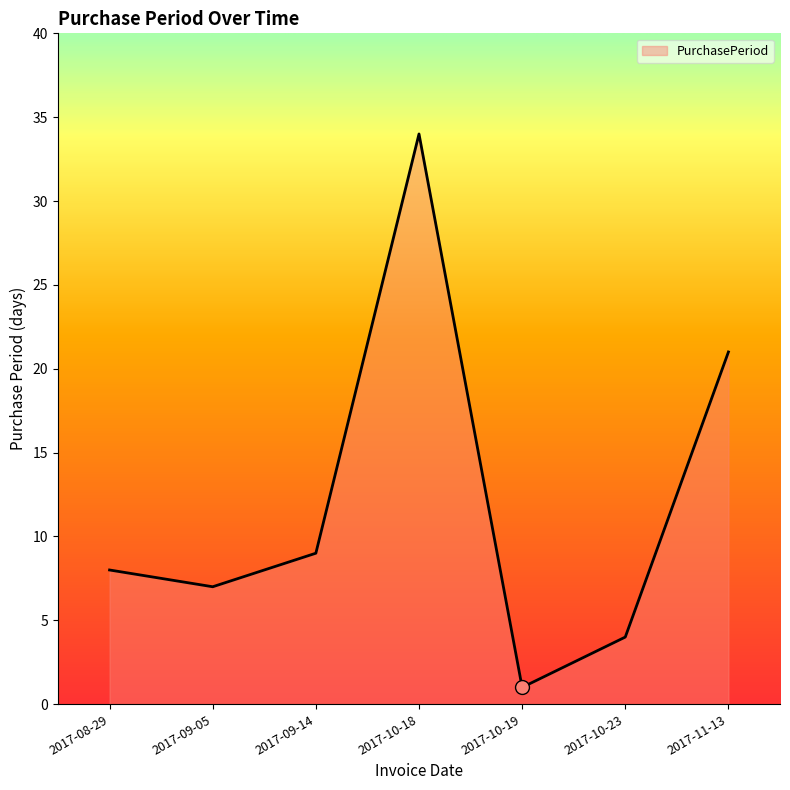

The value at 2017-11-13 is 8. True or false?

False